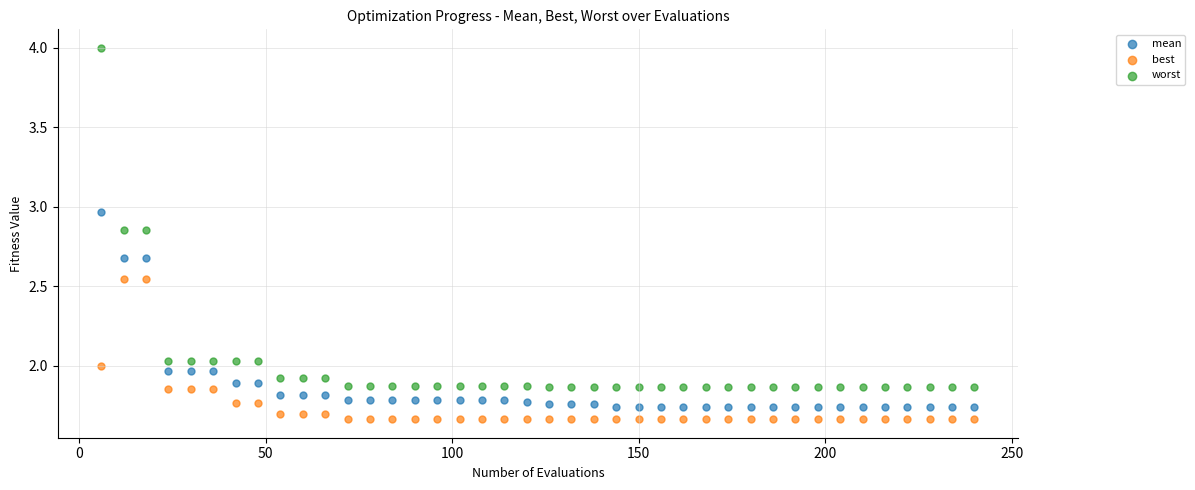

Which series has the largest Y range (max minus min)?

worst